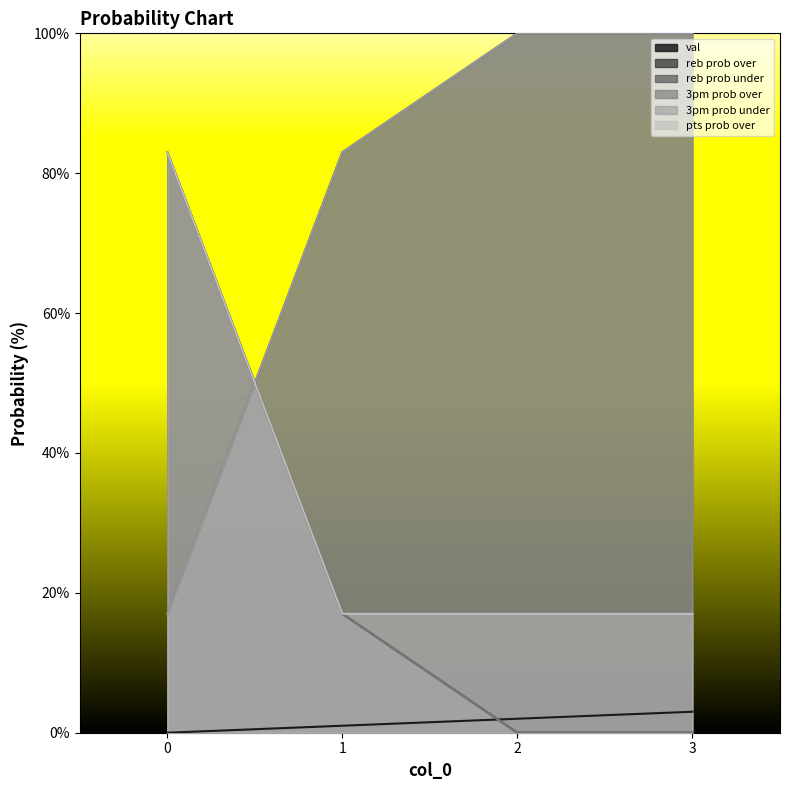

Reading left to right, transcribe all the data shown in this chart.

val: 0	1	2	3
reb prob over: 83	17	0	0
reb prob under: 17	83	100	100
3pm prob over: 83	17	0	0
3pm prob under: 17	83	100	100
pts prob over: 83	17	17	17